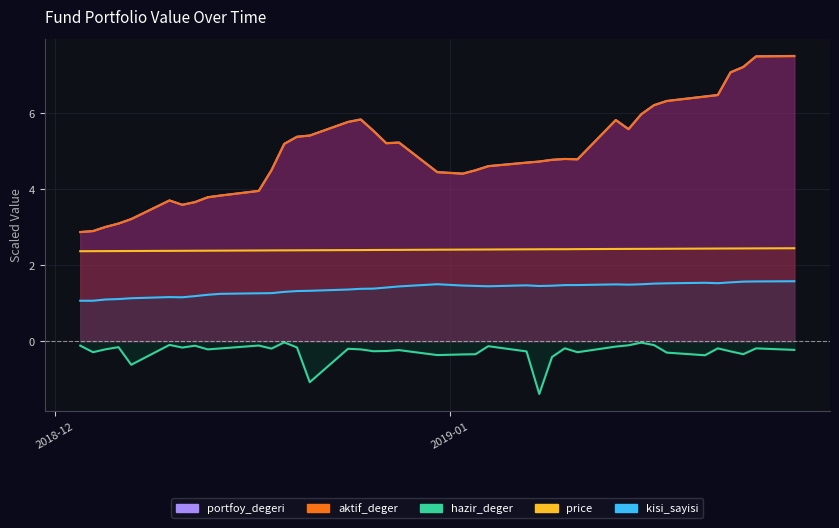

How many lines are shown in the chart?

5